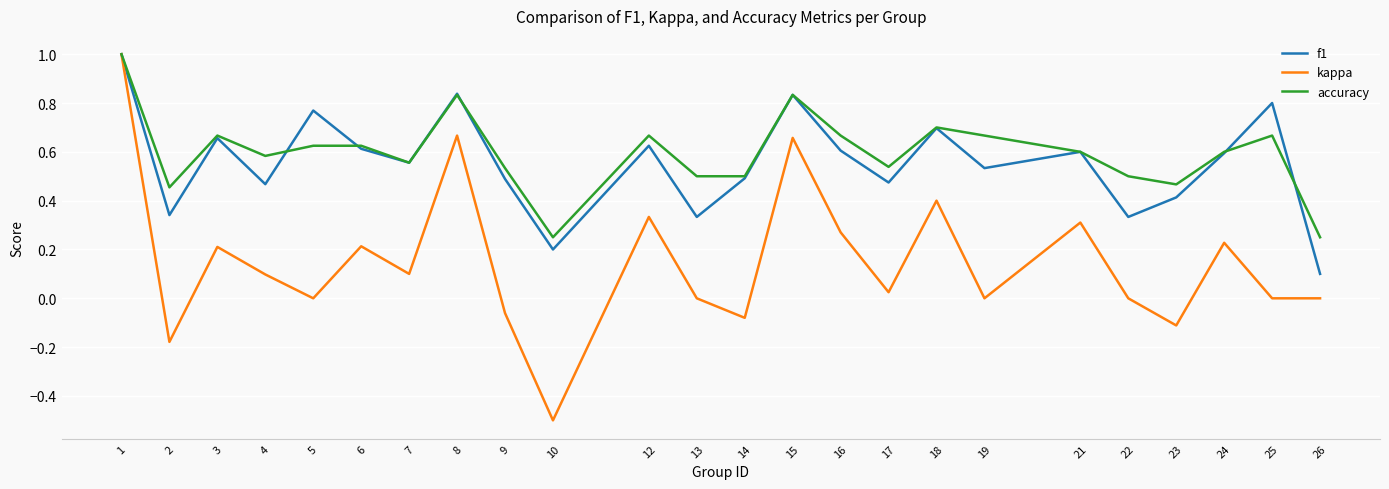

Between 10 and 19, which series saw the biggest shift?

kappa